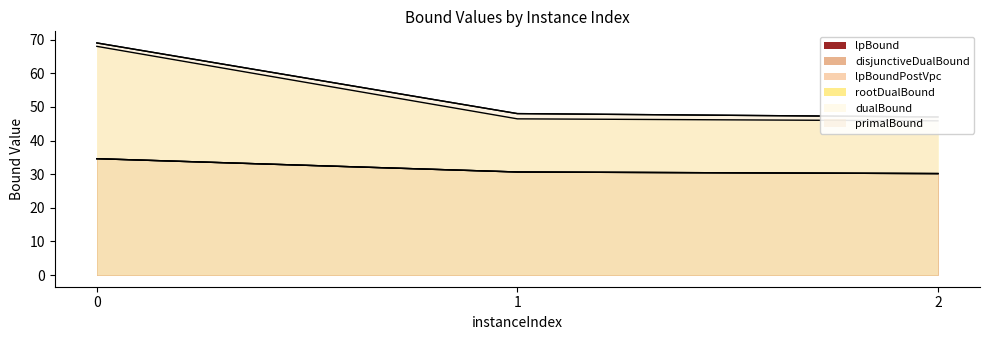

Reading left to right, what are all the values shown in this chart?

lpBound: 0=34.6	1=30.6	2=30.2
disjunctiveDualBound: 0=34.6	1=30.6	2=30.2
lpBoundPostVpc: 0=34.6	1=30.6	2=30.2
rootDualBound: 0=68.0	1=46.4	2=45.9
dualBound: 0=69.0	1=48.0	2=47.0
primalBound: 0=69.0	1=48.0	2=47.0